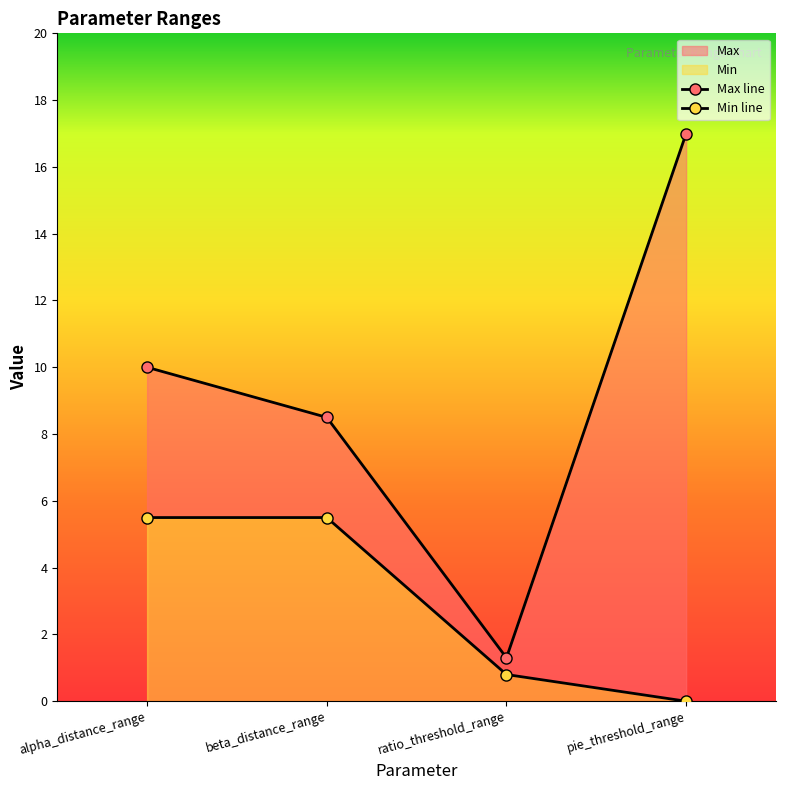

True or false: Max has a value of 12.6 at beta_distance_range.

False